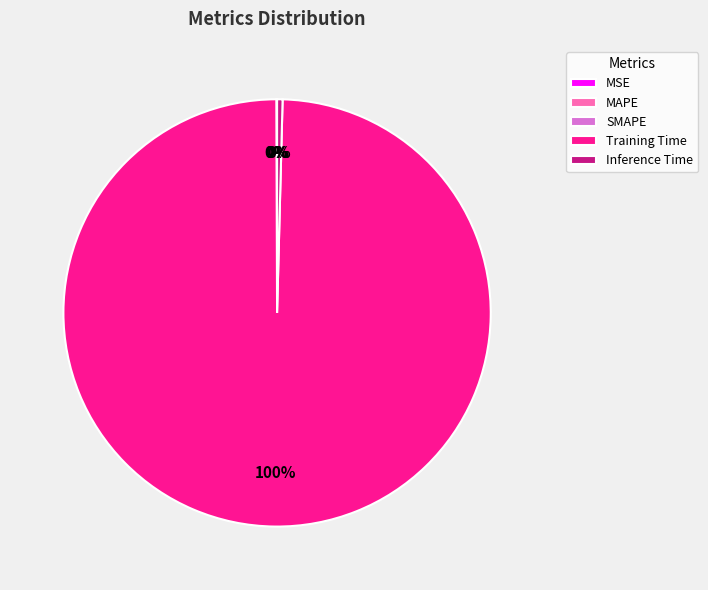

Which category has the biggest portion of the pie?

Training Time